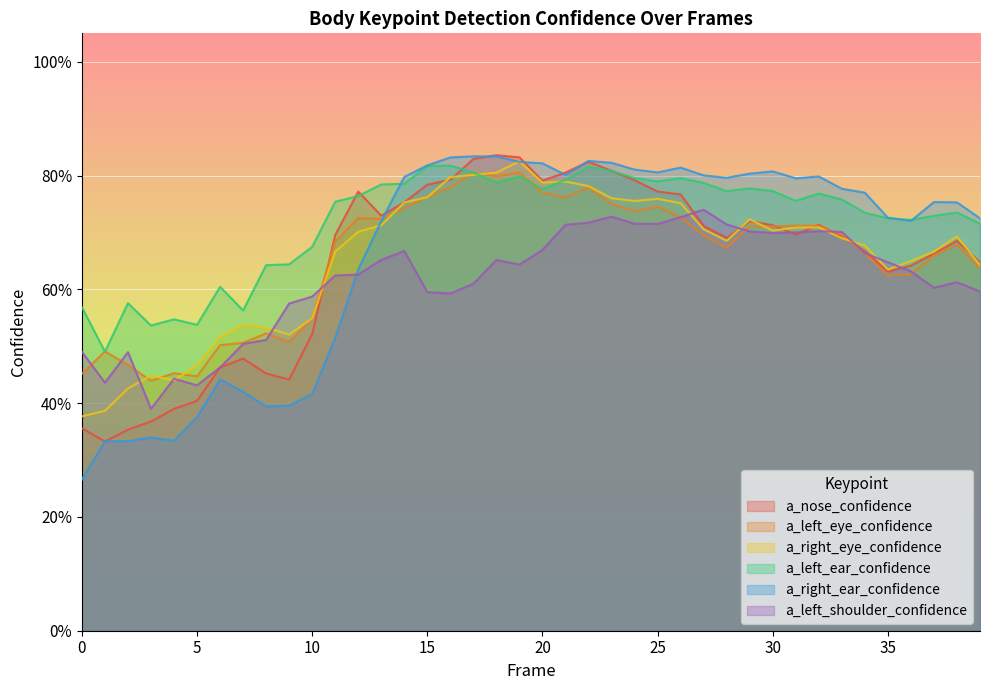

Reading left to right, what are all the values shown in this chart?

a_nose_confidence: 0=0.4	1=0.3	2=0.4	3=0.4	4=0.4	5=0.4	6=0.5	7=0.5	8=0.5	9=0.4	10=0.5	11=0.7	12=0.8	13=0.7	14=0.8	15=0.8	16=0.8	17=0.8	18=0.8	19=0.8	20=0.8	21=0.8	22=0.8	23=0.8	24=0.8	25=0.8	26=0.8	27=0.7	28=0.7	29=0.7	30=0.7	31=0.7	32=0.7	33=0.7	34=0.7	35=0.6	36=0.6	37=0.7	38=0.7	39=0.6
a_left_eye_confidence: 0=0.5	1=0.5	2=0.5	3=0.4	4=0.5	5=0.4	6=0.5	7=0.5	8=0.5	9=0.5	10=0.5	11=0.7	12=0.7	13=0.7	14=0.7	15=0.8	16=0.8	17=0.8	18=0.8	19=0.8	20=0.8	21=0.8	22=0.8	23=0.7	24=0.7	25=0.7	26=0.7	27=0.7	28=0.7	29=0.7	30=0.7	31=0.7	32=0.7	33=0.7	34=0.7	35=0.6	36=0.6	37=0.7	38=0.7	39=0.6
a_right_eye_confidence: 0=0.4	1=0.4	2=0.4	3=0.4	4=0.4	5=0.5	6=0.5	7=0.5	8=0.5	9=0.5	10=0.5	11=0.7	12=0.7	13=0.7	14=0.8	15=0.8	16=0.8	17=0.8	18=0.8	19=0.8	20=0.8	21=0.8	22=0.8	23=0.8	24=0.8	25=0.8	26=0.8	27=0.7	28=0.7	29=0.7	30=0.7	31=0.7	32=0.7	33=0.7	34=0.7	35=0.6	36=0.6	37=0.7	38=0.7	39=0.6
a_left_ear_confidence: 0=0.6	1=0.5	2=0.6	3=0.5	4=0.5	5=0.5	6=0.6	7=0.6	8=0.6	9=0.6	10=0.7	11=0.8	12=0.8	13=0.8	14=0.8	15=0.8	16=0.8	17=0.8	18=0.8	19=0.8	20=0.8	21=0.8	22=0.8	23=0.8	24=0.8	25=0.8	26=0.8	27=0.8	28=0.8	29=0.8	30=0.8	31=0.8	32=0.8	33=0.8	34=0.7	35=0.7	36=0.7	37=0.7	38=0.7	39=0.7
a_right_ear_confidence: 0=0.3	1=0.3	2=0.3	3=0.3	4=0.3	5=0.4	6=0.4	7=0.4	8=0.4	9=0.4	10=0.4	11=0.5	12=0.6	13=0.7	14=0.8	15=0.8	16=0.8	17=0.8	18=0.8	19=0.8	20=0.8	21=0.8	22=0.8	23=0.8	24=0.8	25=0.8	26=0.8	27=0.8	28=0.8	29=0.8	30=0.8	31=0.8	32=0.8	33=0.8	34=0.8	35=0.7	36=0.7	37=0.8	38=0.8	39=0.7
a_left_shoulder_confidence: 0=0.5	1=0.4	2=0.5	3=0.4	4=0.4	5=0.4	6=0.5	7=0.5	8=0.5	9=0.6	10=0.6	11=0.6	12=0.6	13=0.7	14=0.7	15=0.6	16=0.6	17=0.6	18=0.7	19=0.6	20=0.7	21=0.7	22=0.7	23=0.7	24=0.7	25=0.7	26=0.7	27=0.7	28=0.7	29=0.7	30=0.7	31=0.7	32=0.7	33=0.7	34=0.7	35=0.6	36=0.6	37=0.6	38=0.6	39=0.6